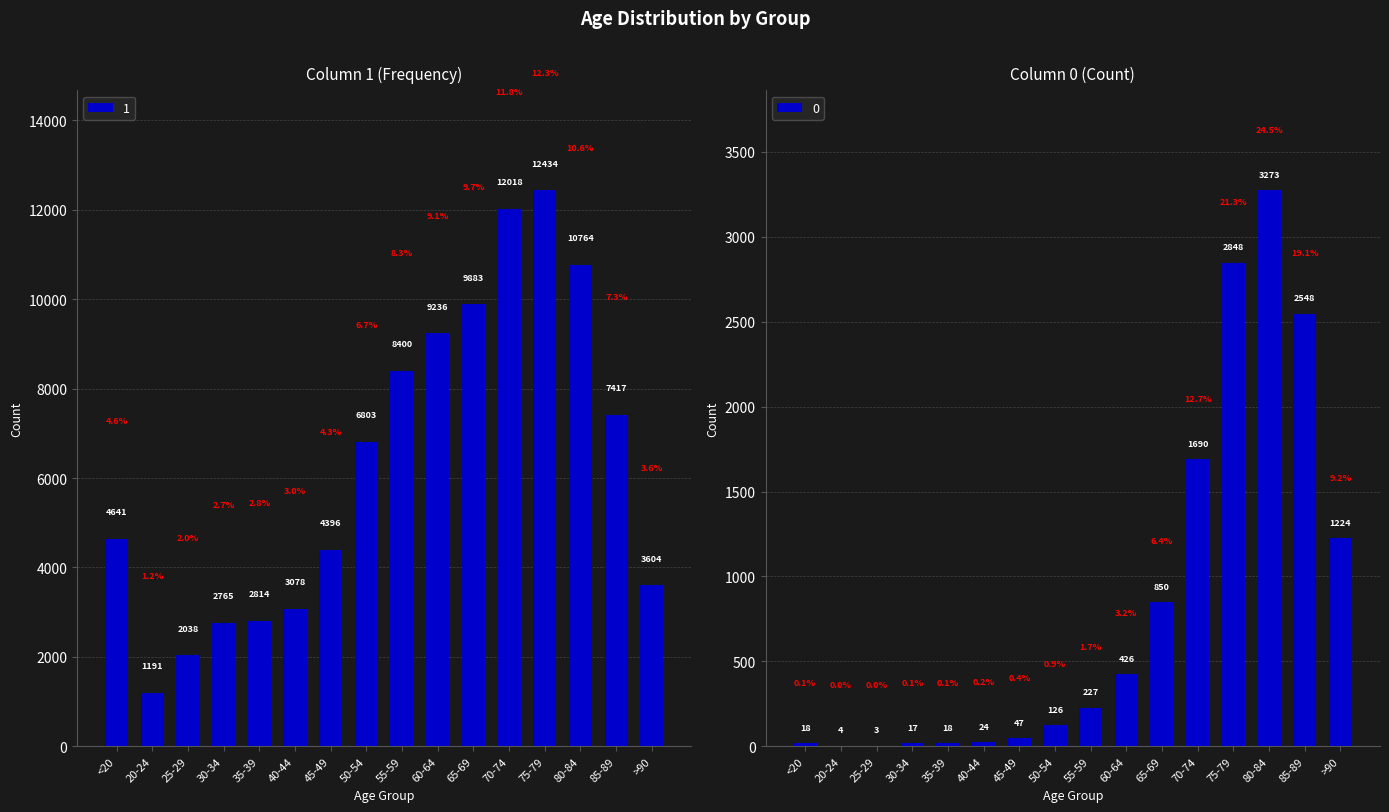

Which has a higher value, 50-54 or 60-64?

60-64